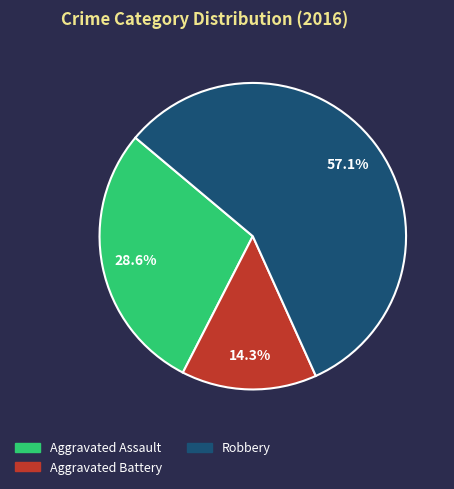

Does any single category account for the majority?

Yes